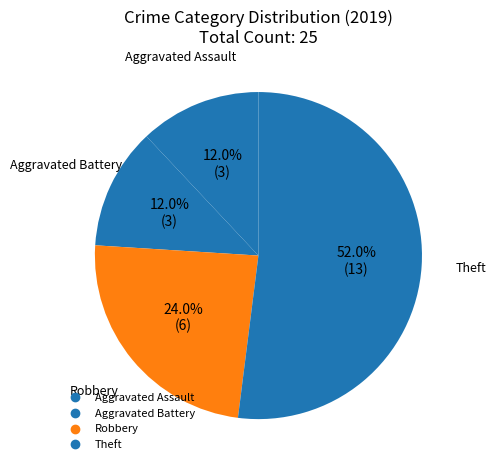

Count the number of slices in the pie.

4